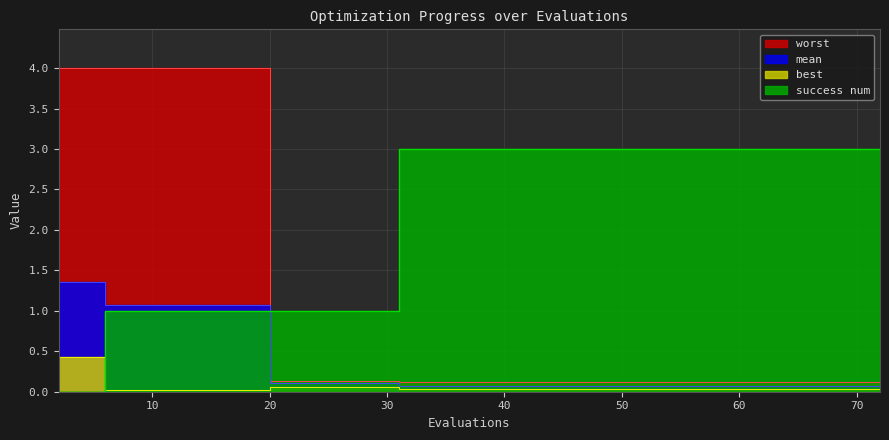

What is the average value of the best series?

0.1